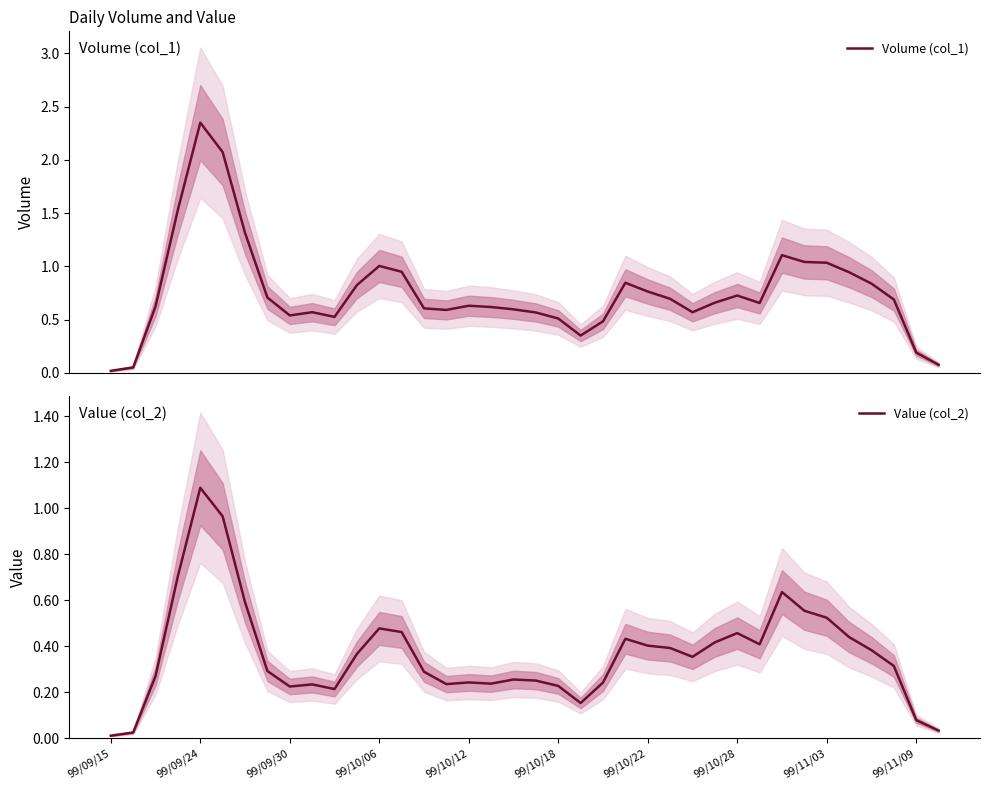

List the series in order of their peak value, highest first.

Volume (col_1), Value (col_2)